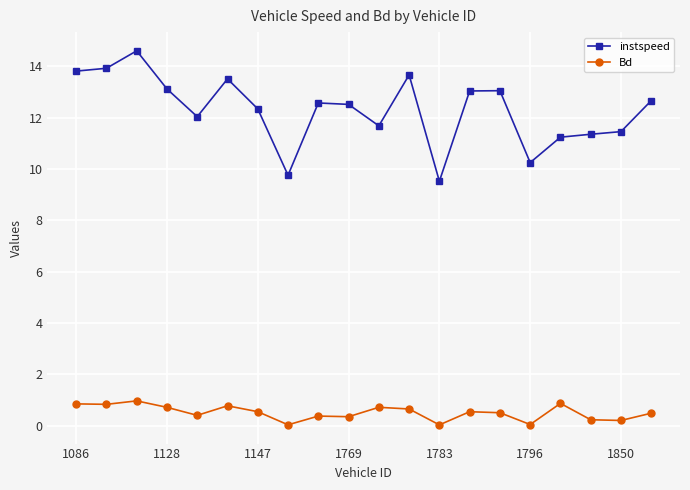

Does the chart have visible grid lines?

Yes